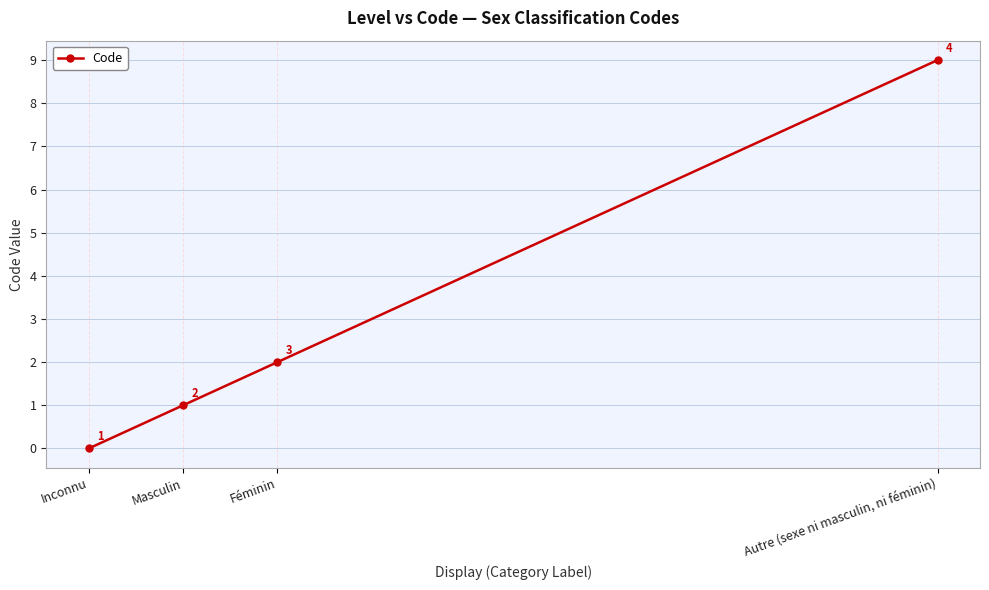

Rank the categories by value from lowest to highest.

Inconnu, Masculin, Féminin, Autre (sexe ni masculin, ni féminin)